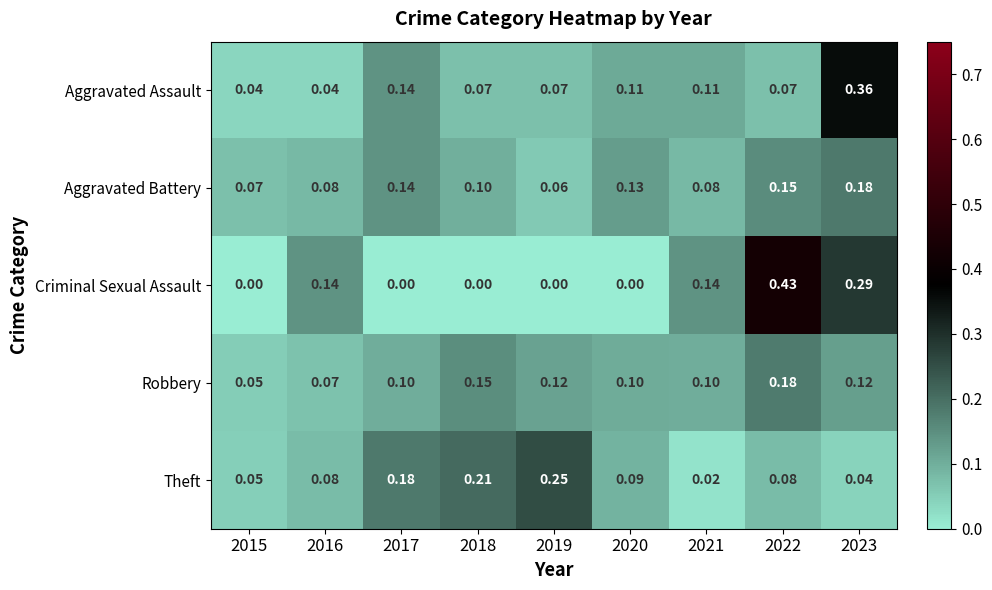

Which series changed the most between 2017 and 2018?

Aggravated Assault